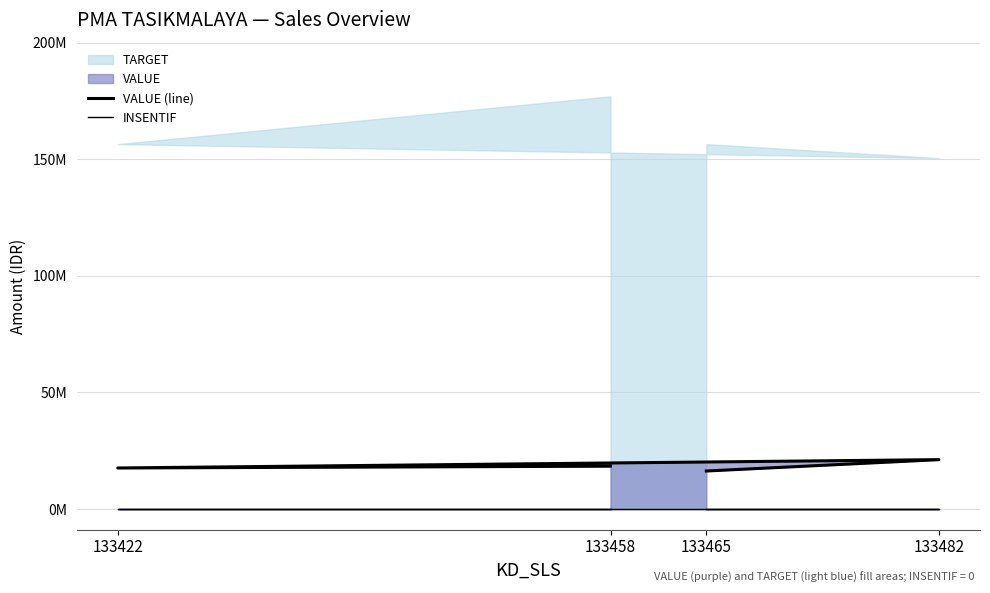

What is the difference between the second highest and second lowest values in the VALUE (line) series?

775021